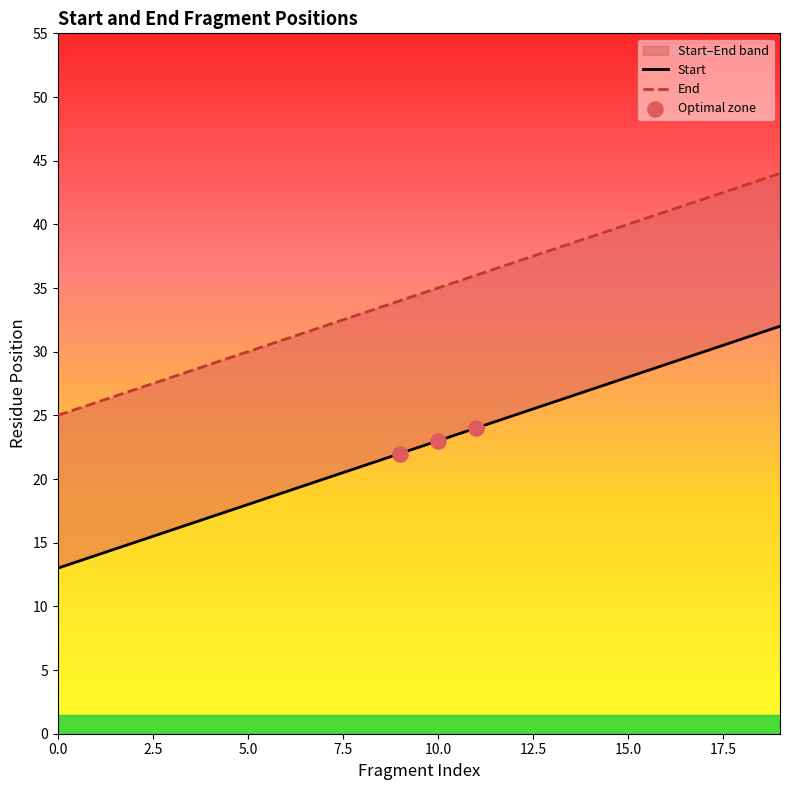

At which category is the sum across all series the highest?

19